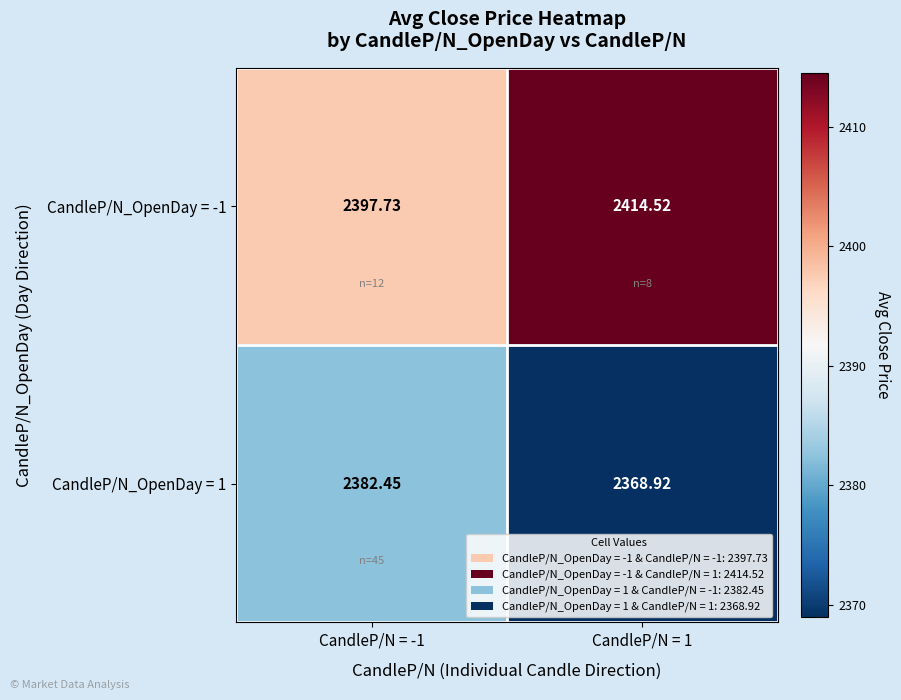

Is the value of CandleP/N_OpenDay = 1 at CandleP/N = -1 greater than the value of CandleP/N_OpenDay = -1 at CandleP/N = -1?

No